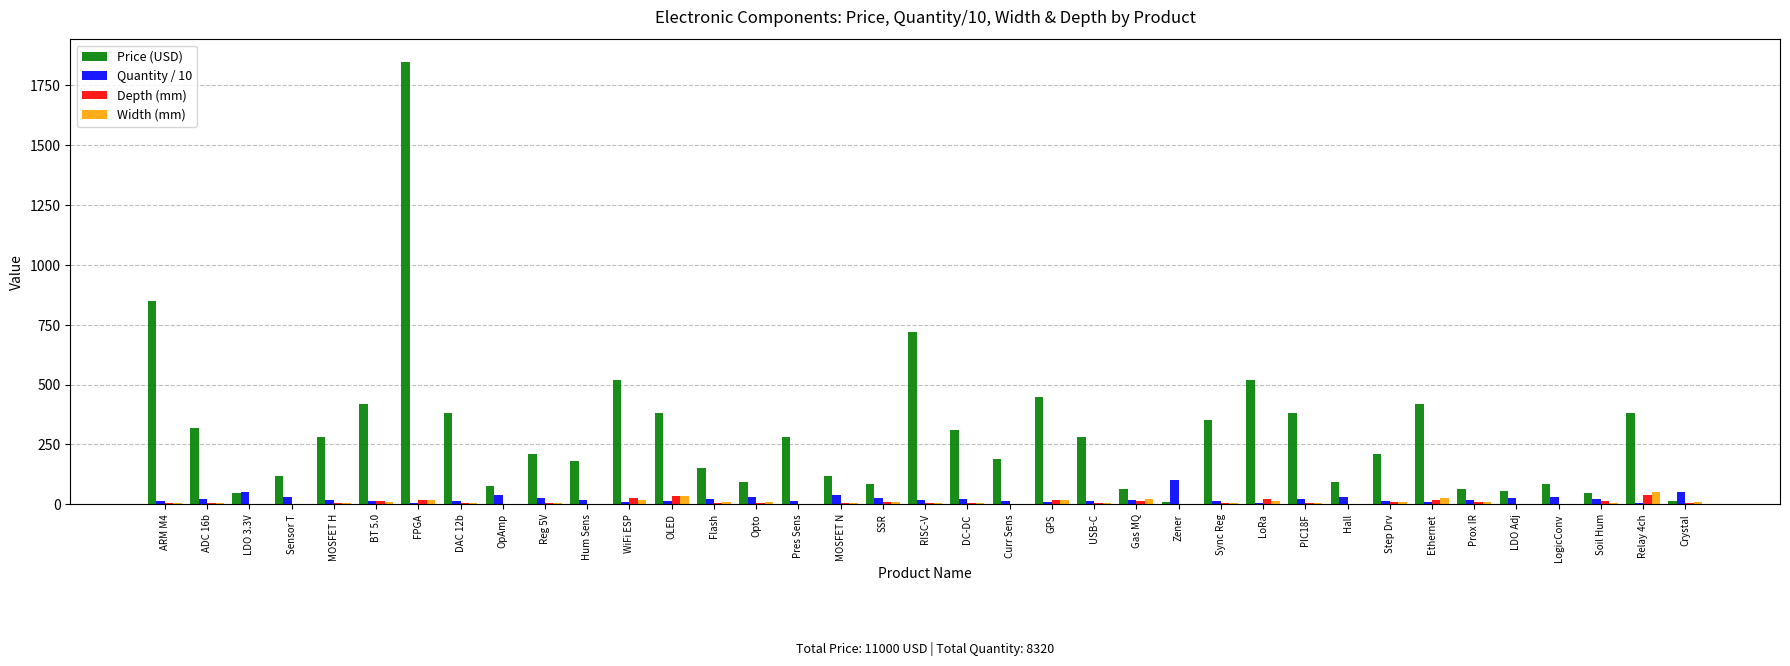

What is the sum of the Quantity / 10 values at Gas MQ and LogicConv?

48